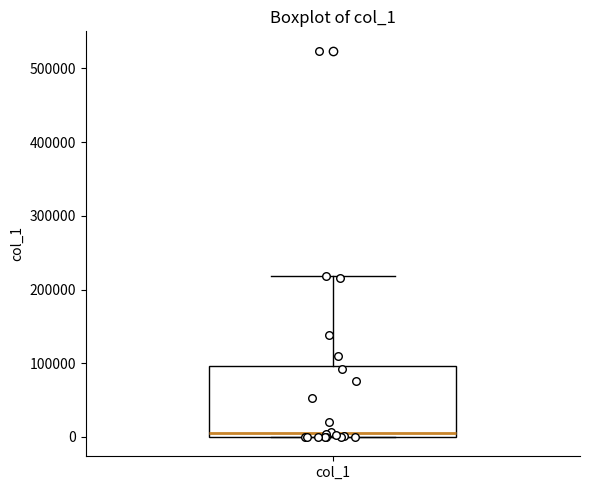

Read this box plot against the y-axis: the position of the median line, the range covered by the box, and the ends of both whiskers. The values are not printed on the chart, so give them approximately, as read against the axis.

median 10000, box 0 to 100000, whiskers 0 to 220000